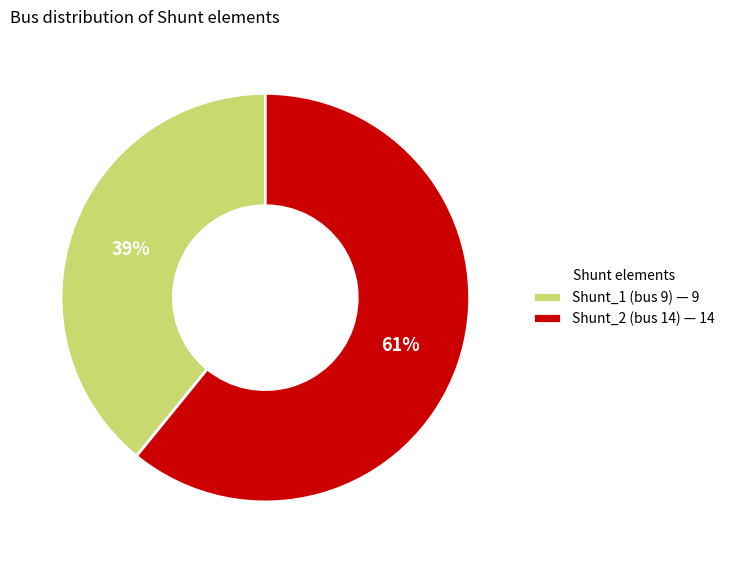

The Shunt_2 (bus 14) slice represents 51% of the pie. True or false?

False